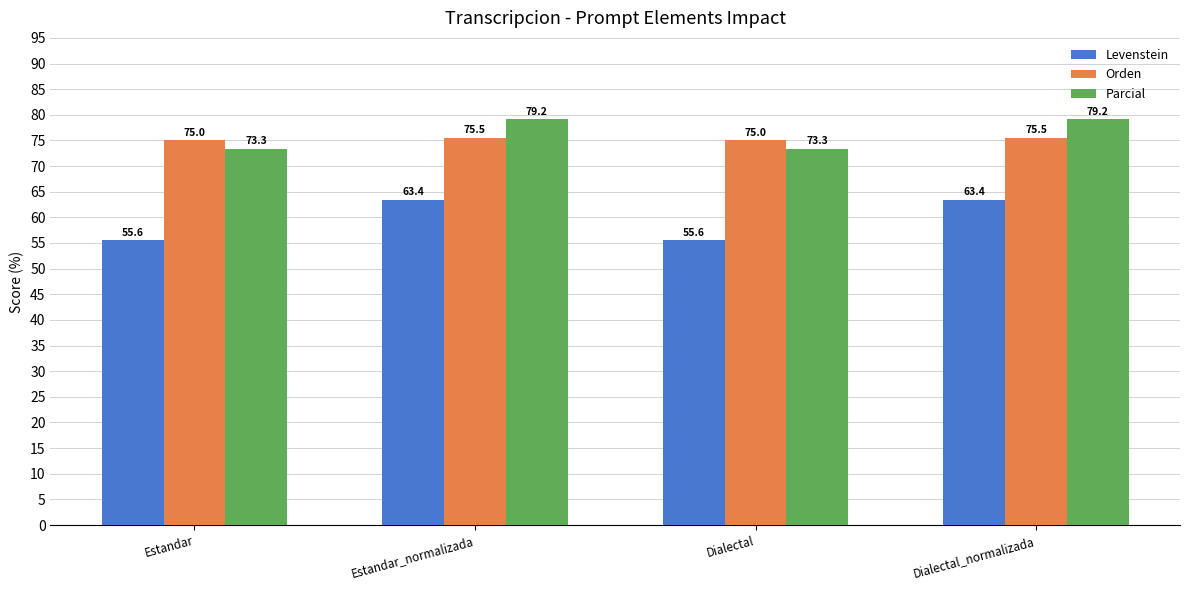

Which series has the largest total across all categories?

Parcial